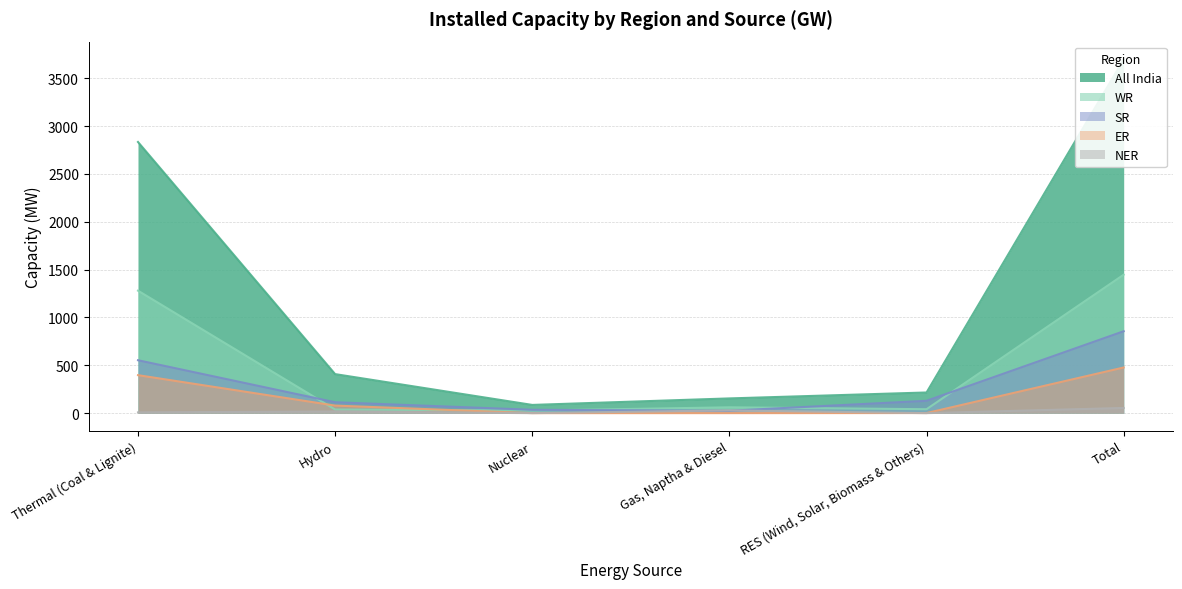

Which series has the widest spread of values?

All India